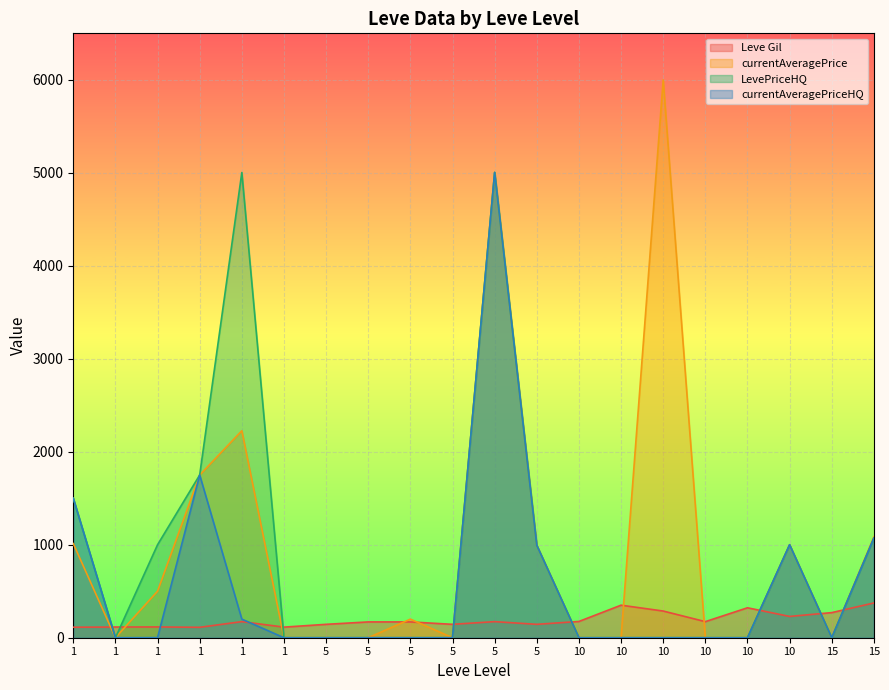

Rank the series at 1 from lowest to highest value.

Leve Gil, currentAveragePrice, LevePriceHQ, currentAveragePriceHQ